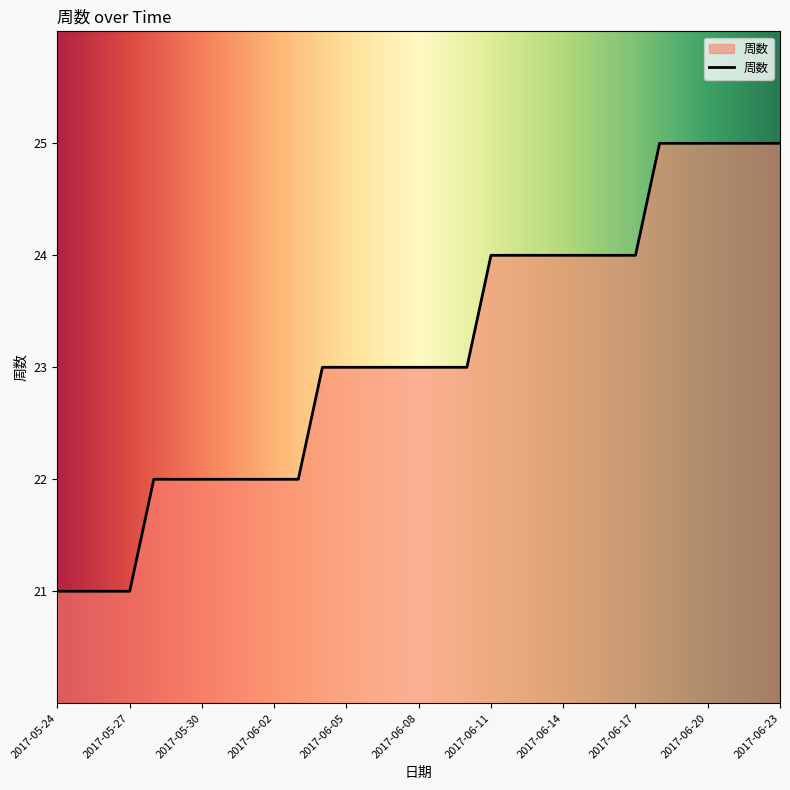

What is the smallest value displayed?

21